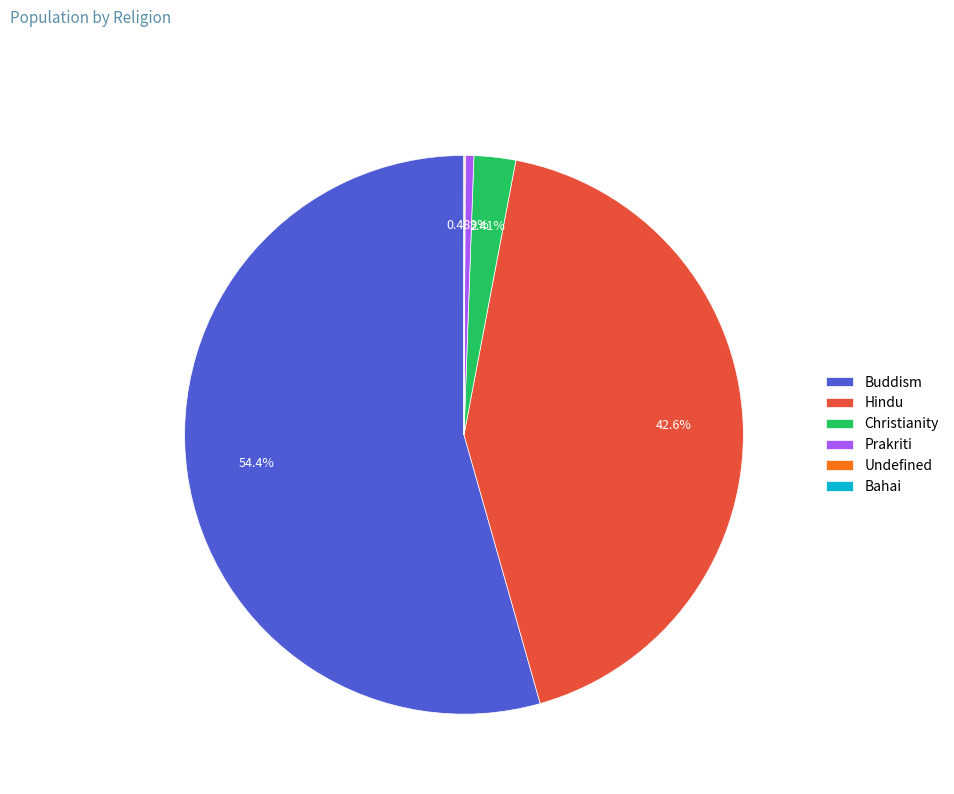

Is it true that Buddism is 64% of the pie?

False